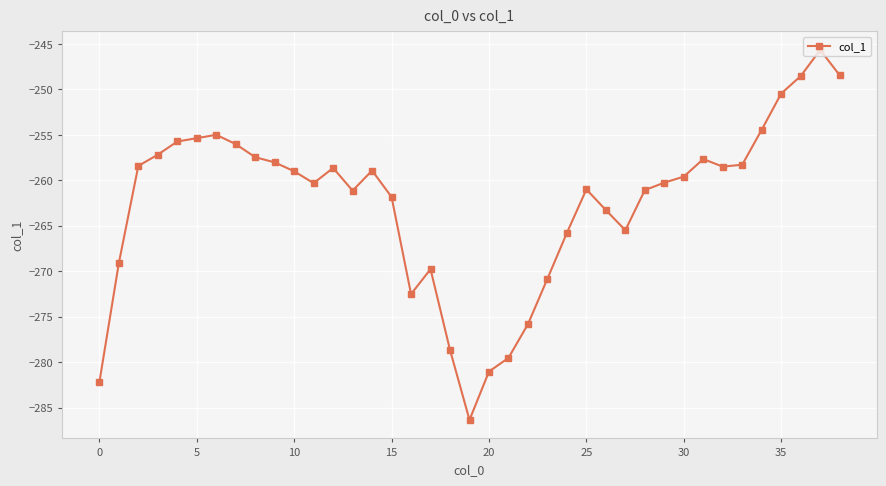

How many interior local valleys (lower than both neighbors) does the data have?

6